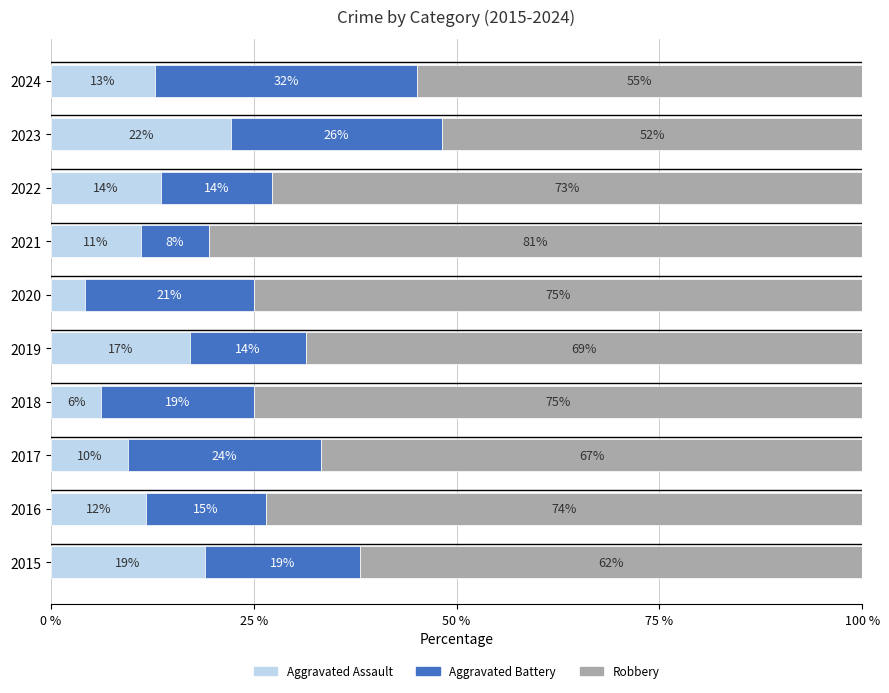

Rank the series by their maximum value, from highest to lowest.

Robbery, Aggravated Battery, Aggravated Assault